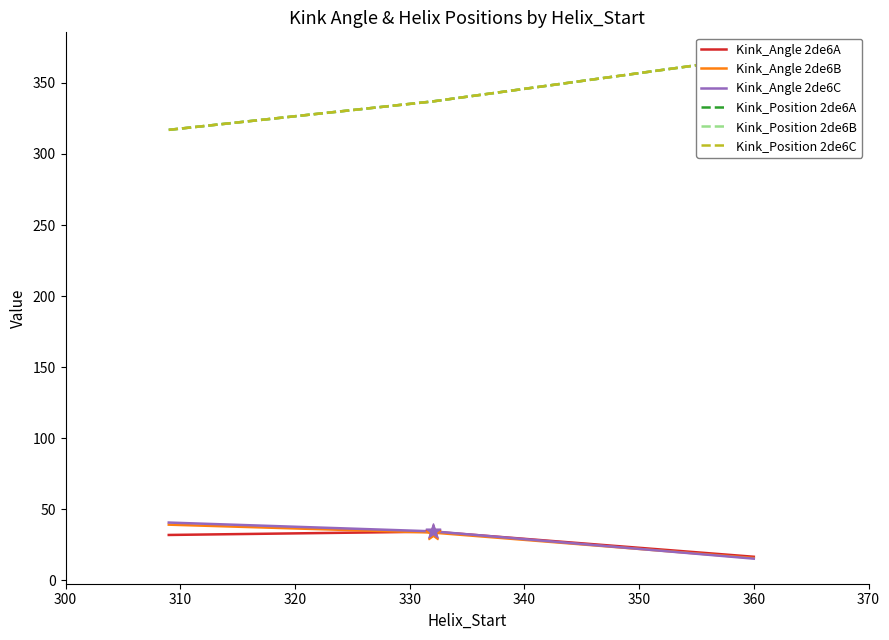

Which series reaches the maximum Y coordinate?

Kink_Position 2de6A